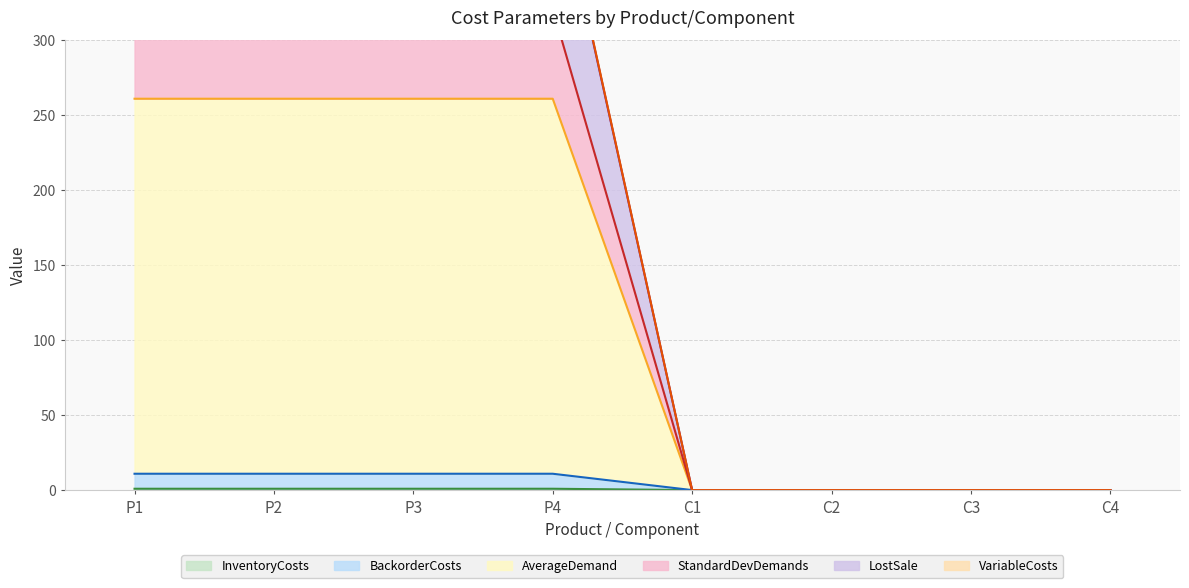

What is the lowest value of the LostSale series?

0.1